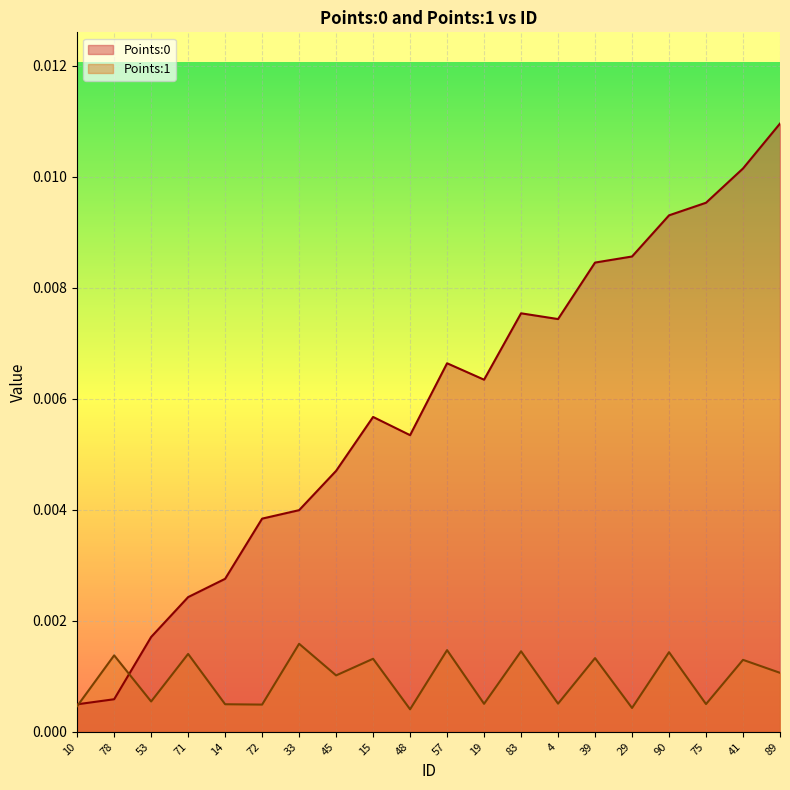

Which series has the widest spread of values?

Points:0